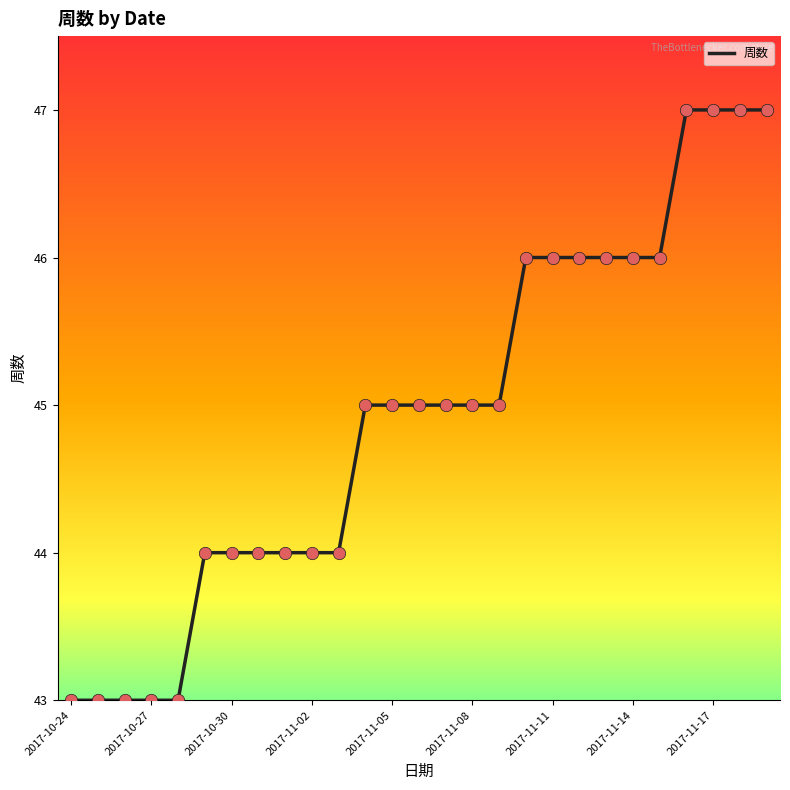

What is the difference between the maximum and minimum values?

4